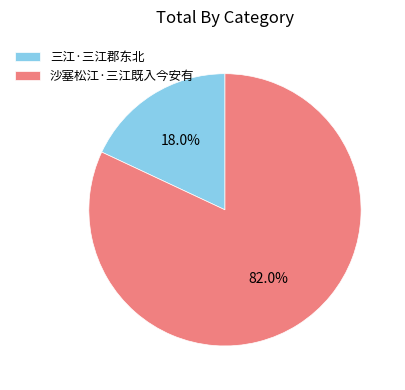

What is the ratio of the value at 三江·三江郡东北 to the value at 沙塞松江·三江既入今安有?

0.2